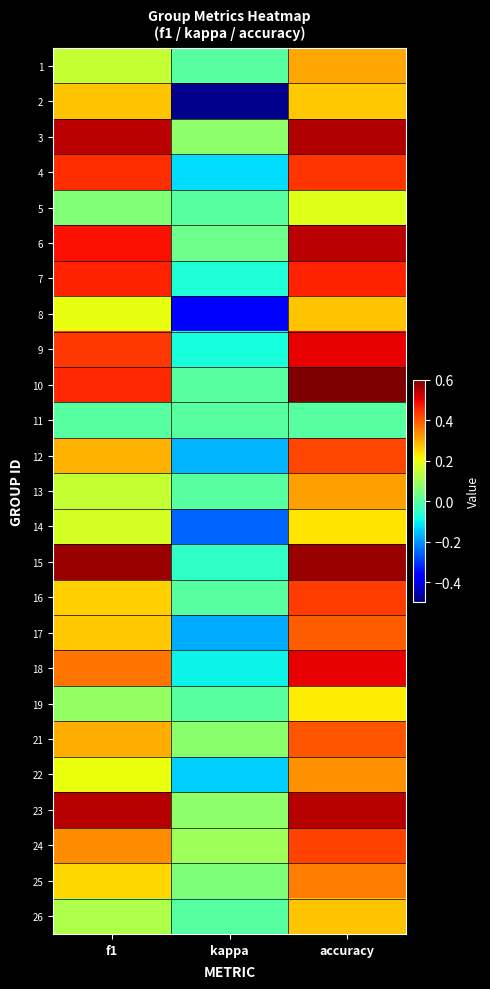

List the series in order of their peak value, highest first.

10, 15, 3, 23, 6, 9, 18, 7, 4, 16, 24, 12, 21, 17, 25, 22, 13, 1, 2, 8, 26, 14, 19, 5, 11